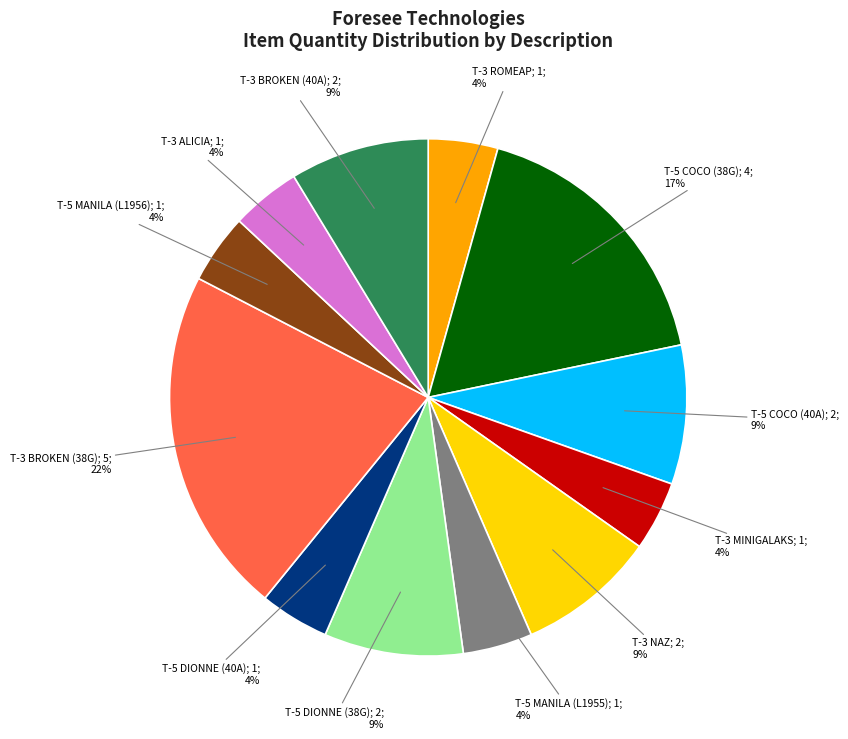

Does any single category account for the majority?

No